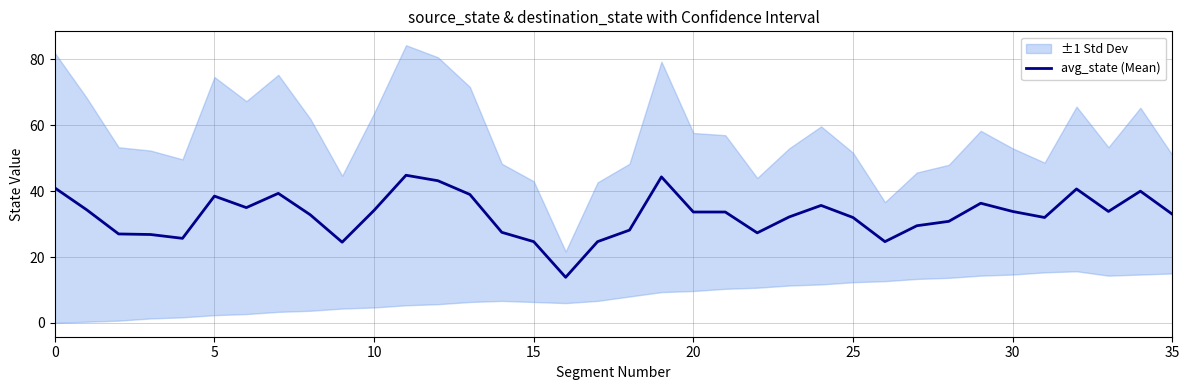

How many interior local peaks (higher than both neighbors) does the data have?

8